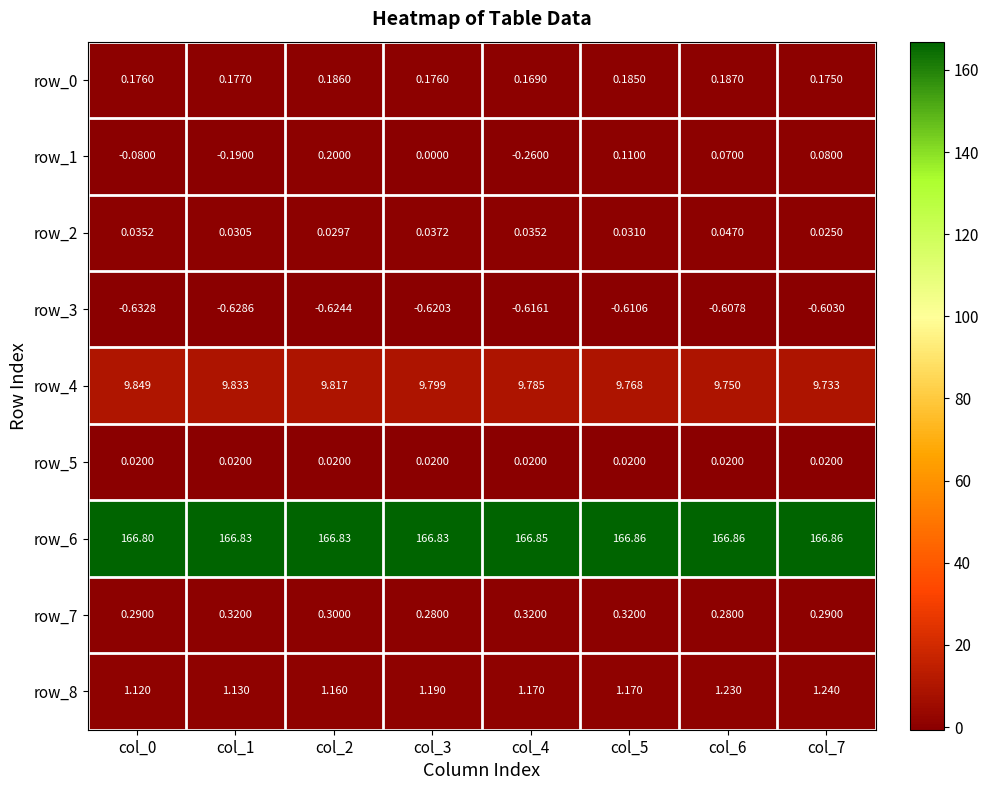

What is the average value of the row_6 series?

166.8